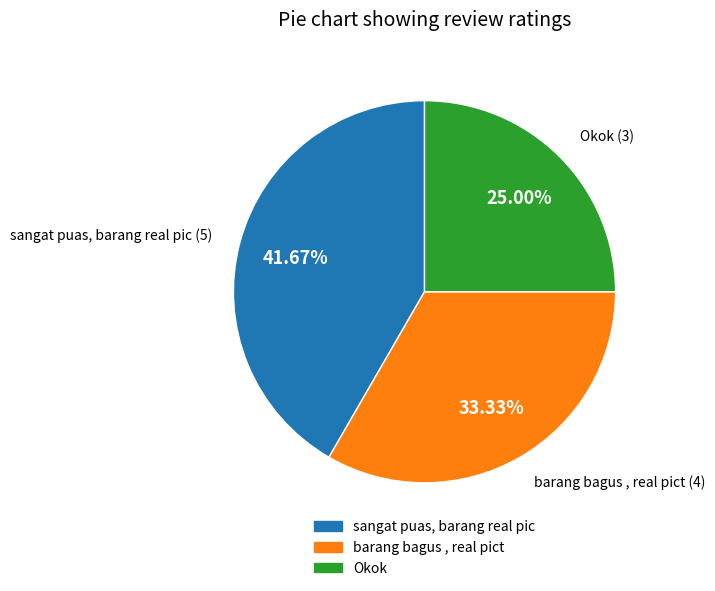

Does barang bagus , real pict account for over 50% of the chart?

No